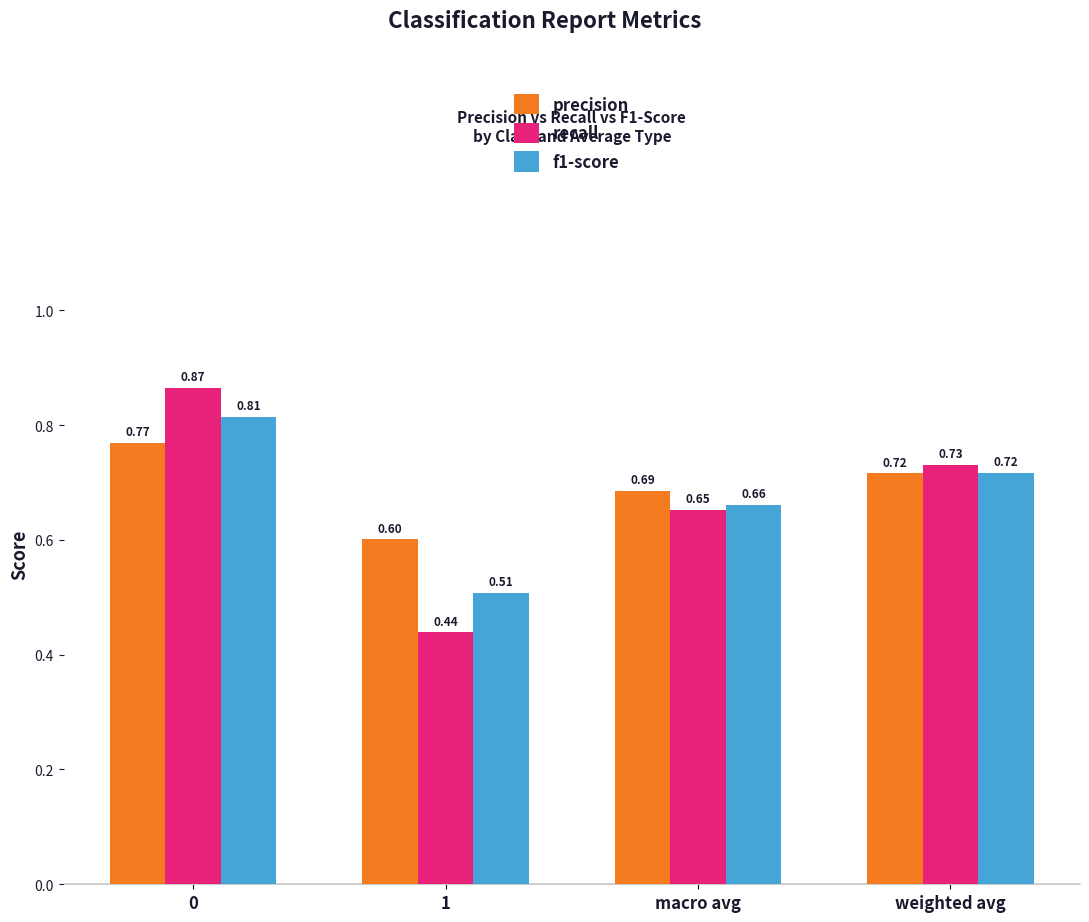

What is the sum of all recall values?

2.7